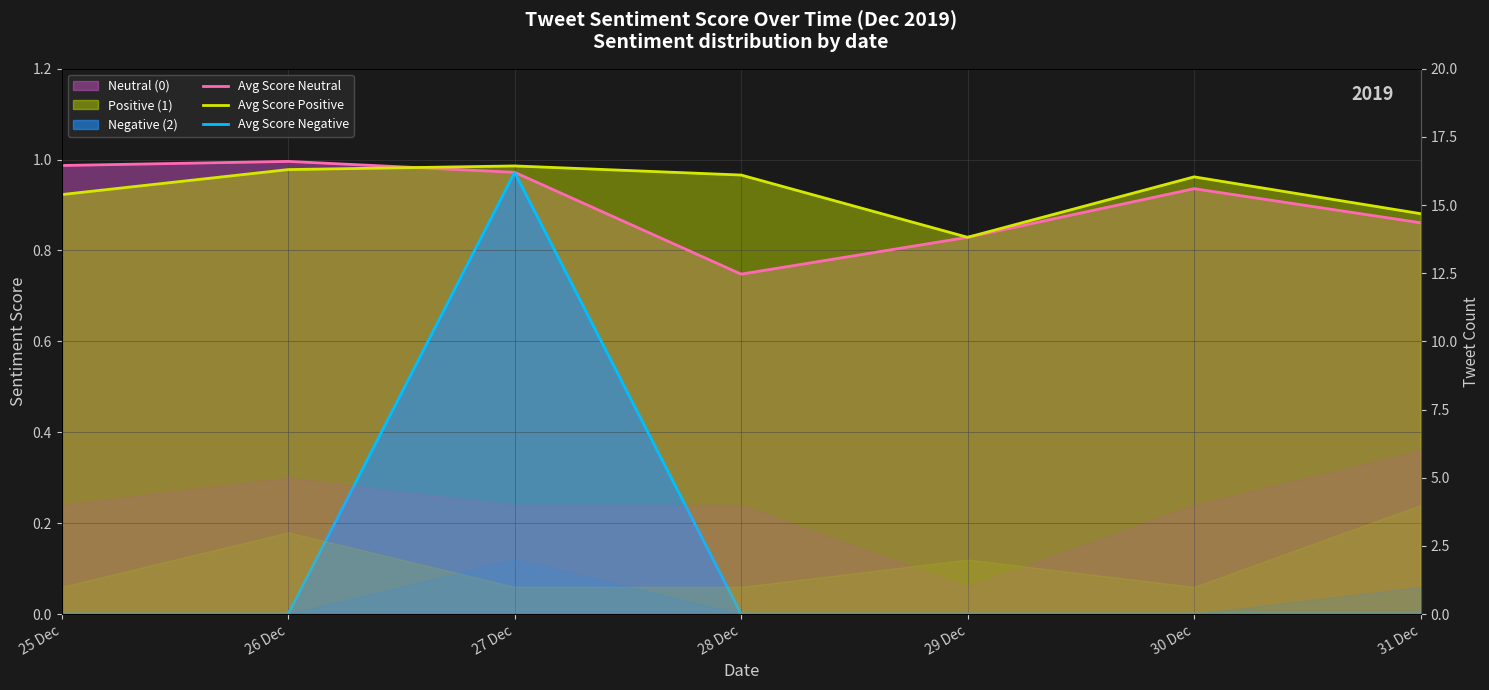

What is the difference between the maximum and minimum values in the Avg Score Neutral series?

0.2